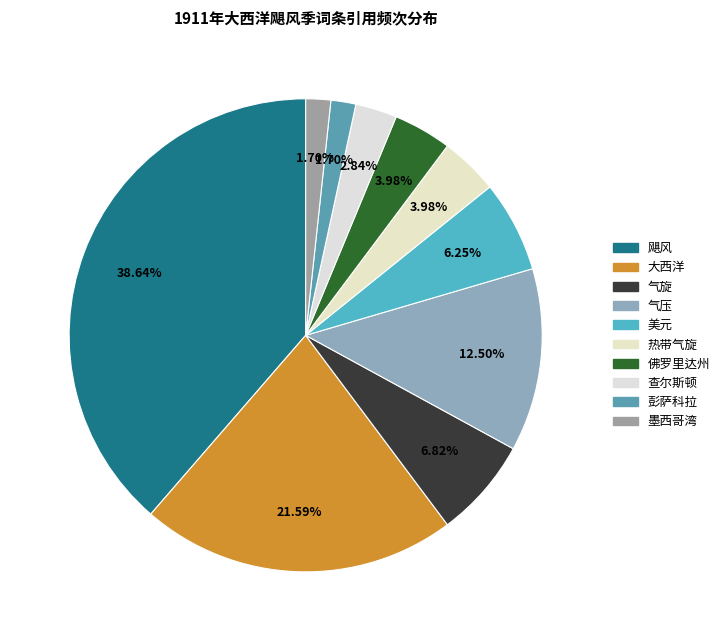

How many segments does this pie chart have?

10